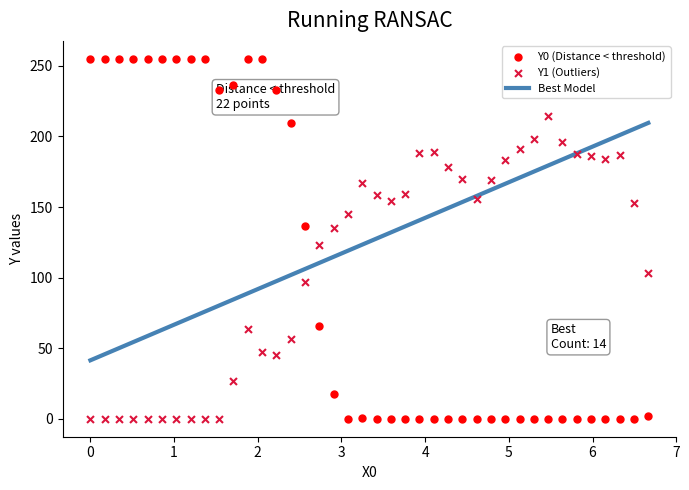

Which series has the widest spread of Y values?

Y0 (Distance < threshold)